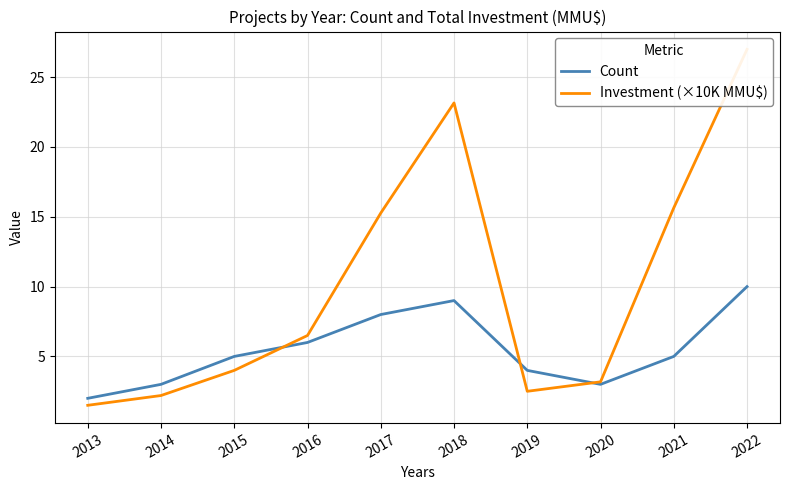

Is the value of Investment (×10K MMU$) at 2022 greater than the value of Count at 2019?

Yes